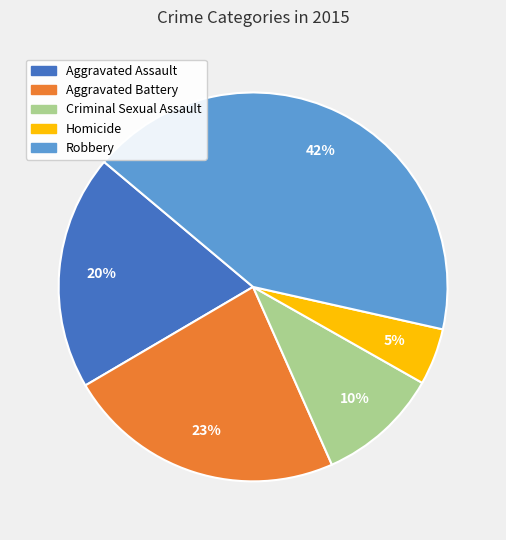

Is the sum of Robbery and Criminal Sexual Assault greater than half?

Yes